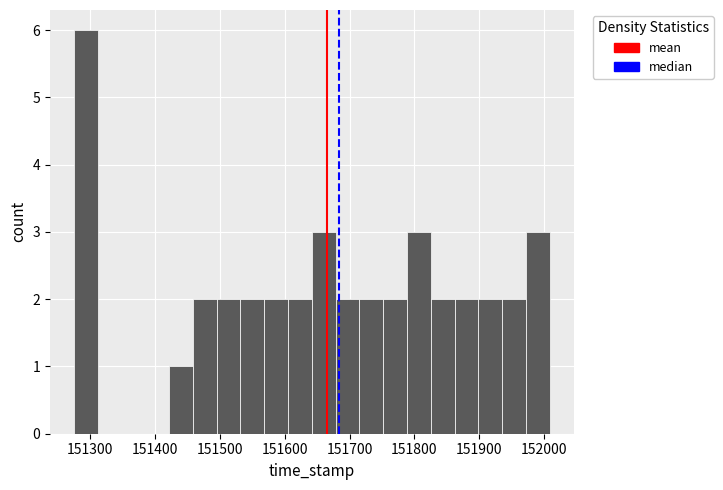

Read against the x-axis, roughly where is the centre of the tallest bar?

151290